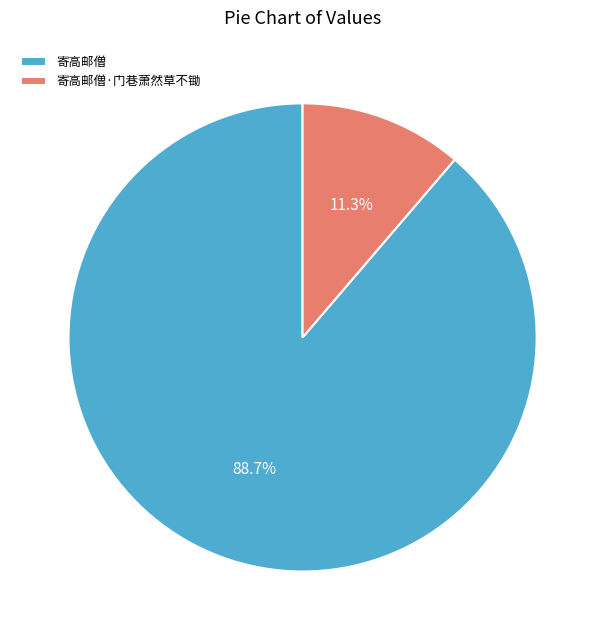

To the nearest percent, what portion does 寄高邮僧 represent?

89%